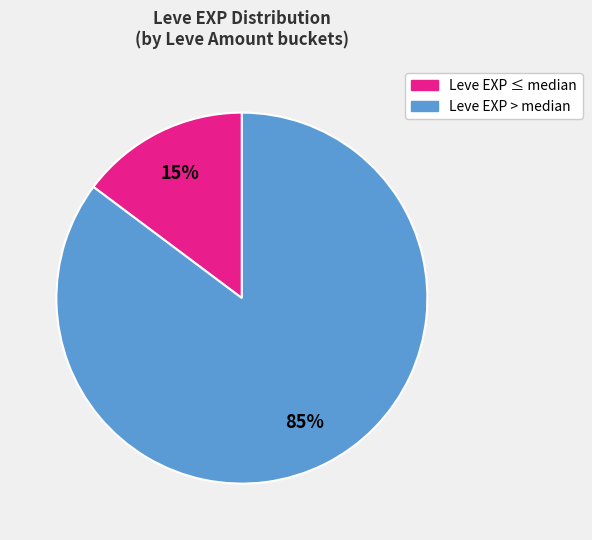

To the nearest percent, what is the difference between the largest and smallest slice percentages?

70%